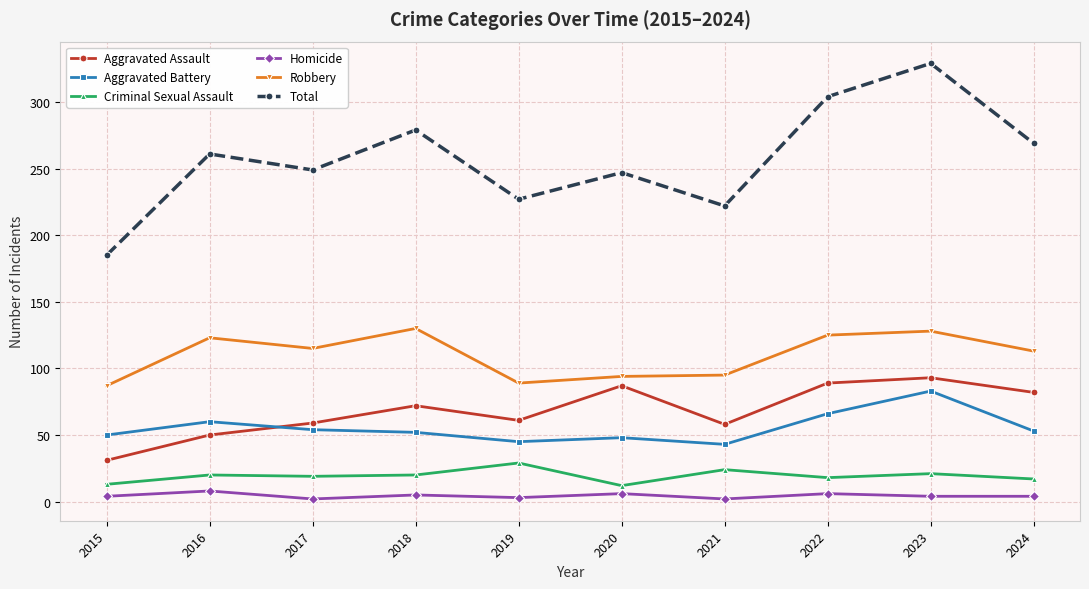

At which category does Total reach its first local valley?

2017